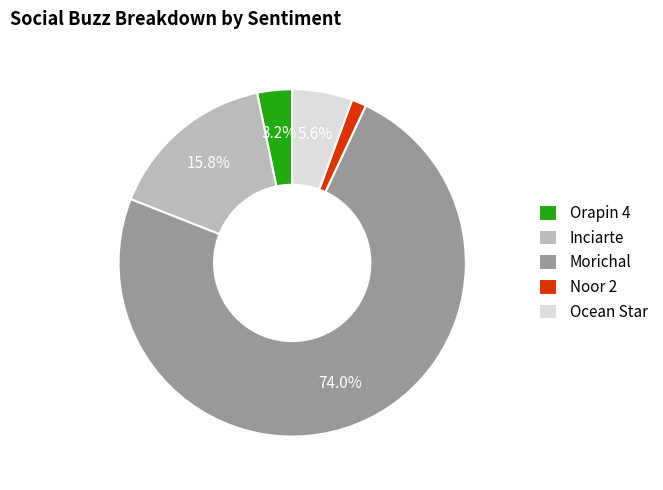

True or false: Inciarte accounts for 16% of the total.

True